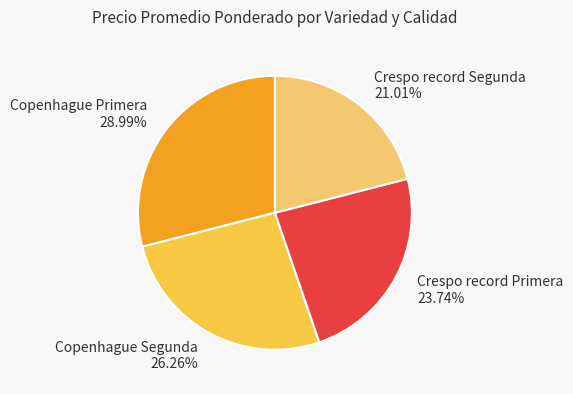

What percentage is the Crespo record Segunda slice, to the nearest percent?

21%